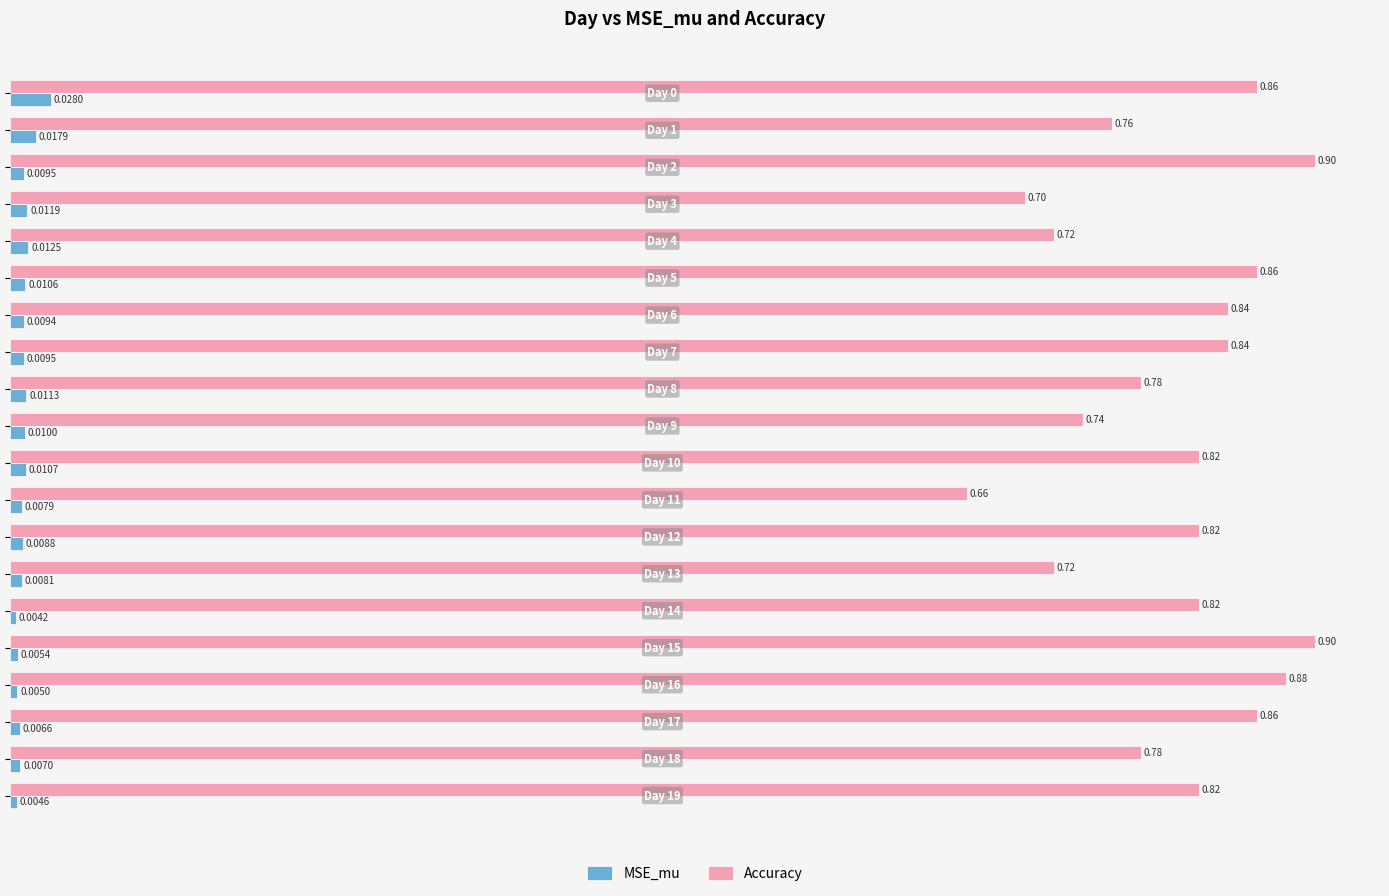

Which series has the largest range (max minus min)?

Accuracy